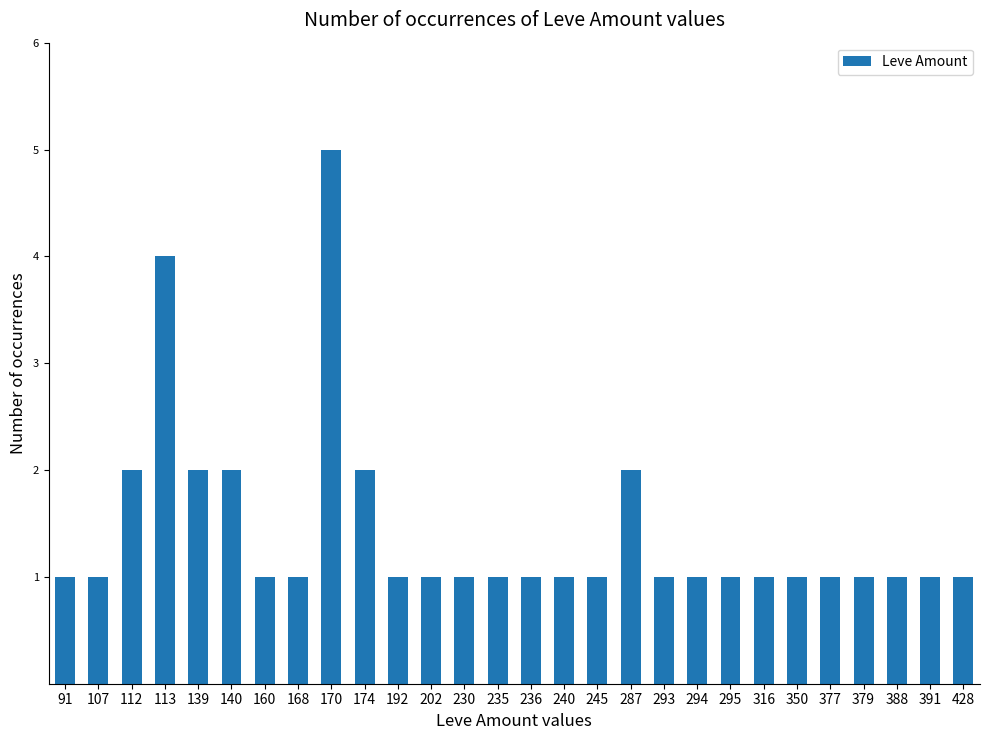

What is the ratio of the value at 294 to the value at 91?

1.0